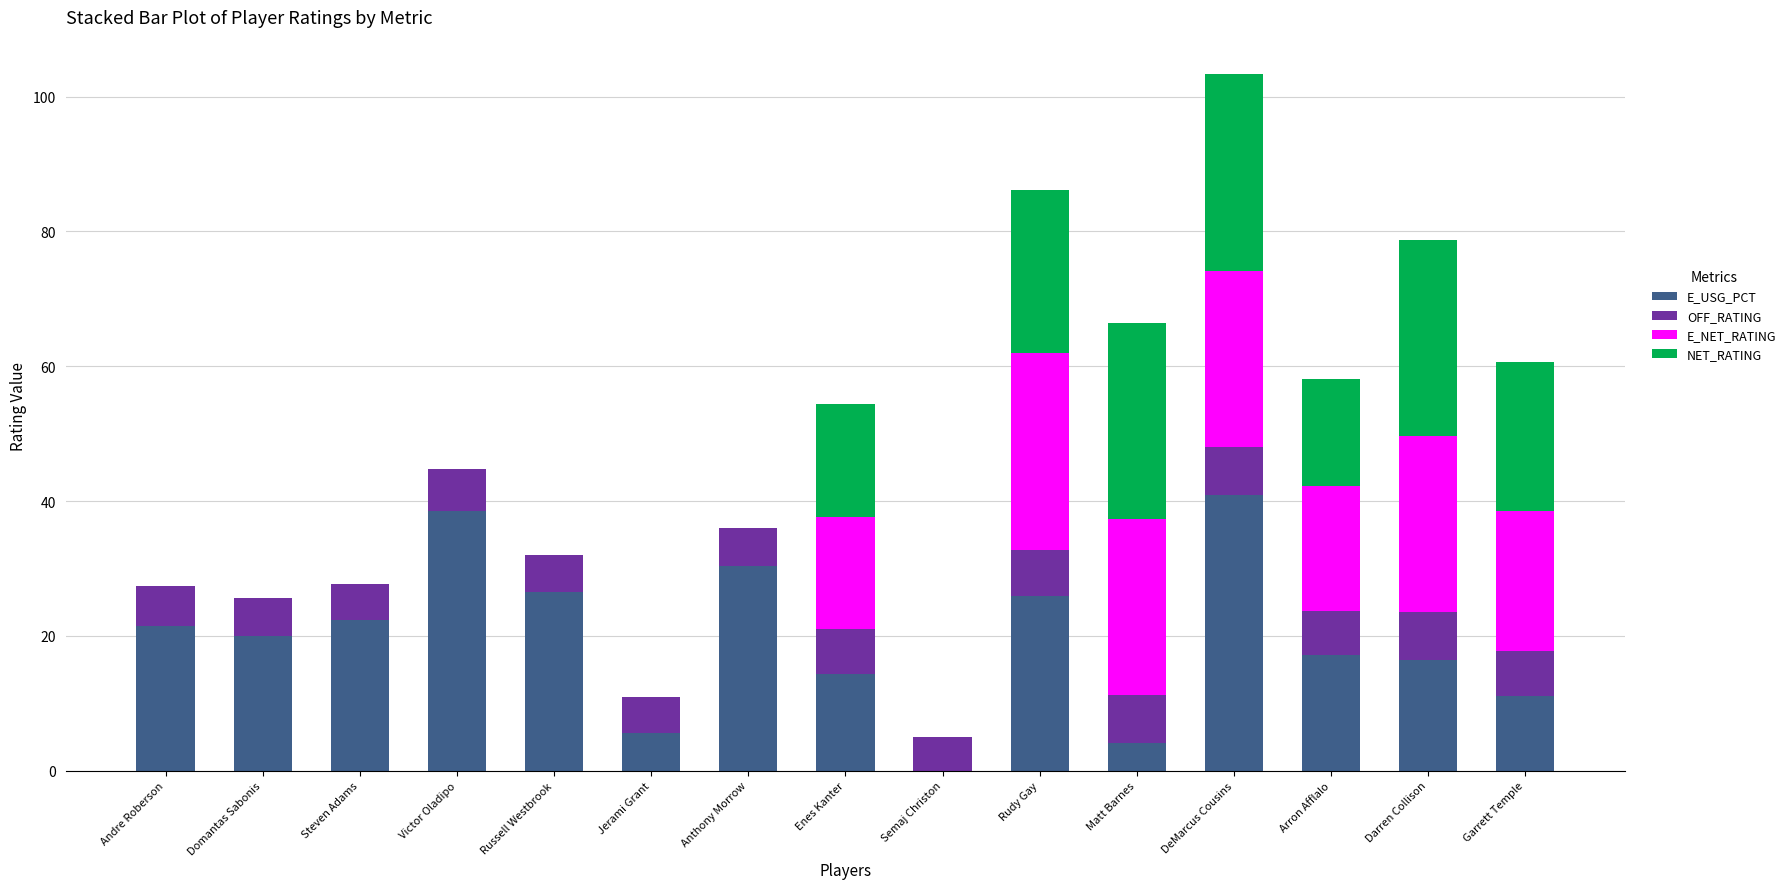

What is the maximum value for E_USG_PCT?

40.9